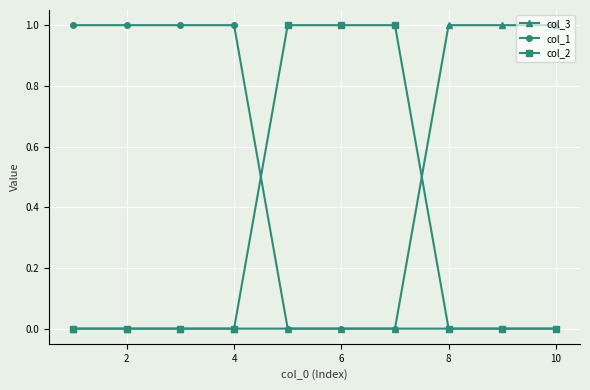

After their last crossing, which series has the higher values: col_2 or col_3?

col_3